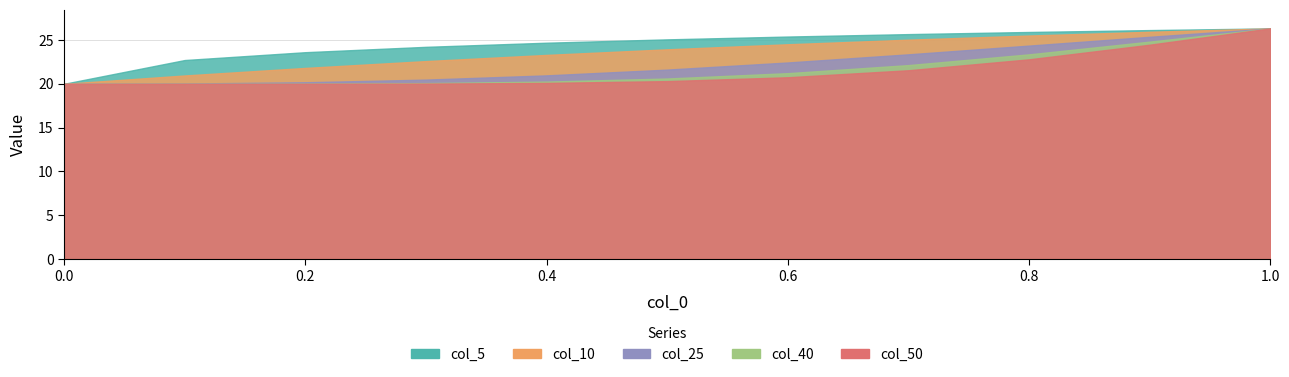

What is the sum of the 5 values at 2 and 7?

49.3